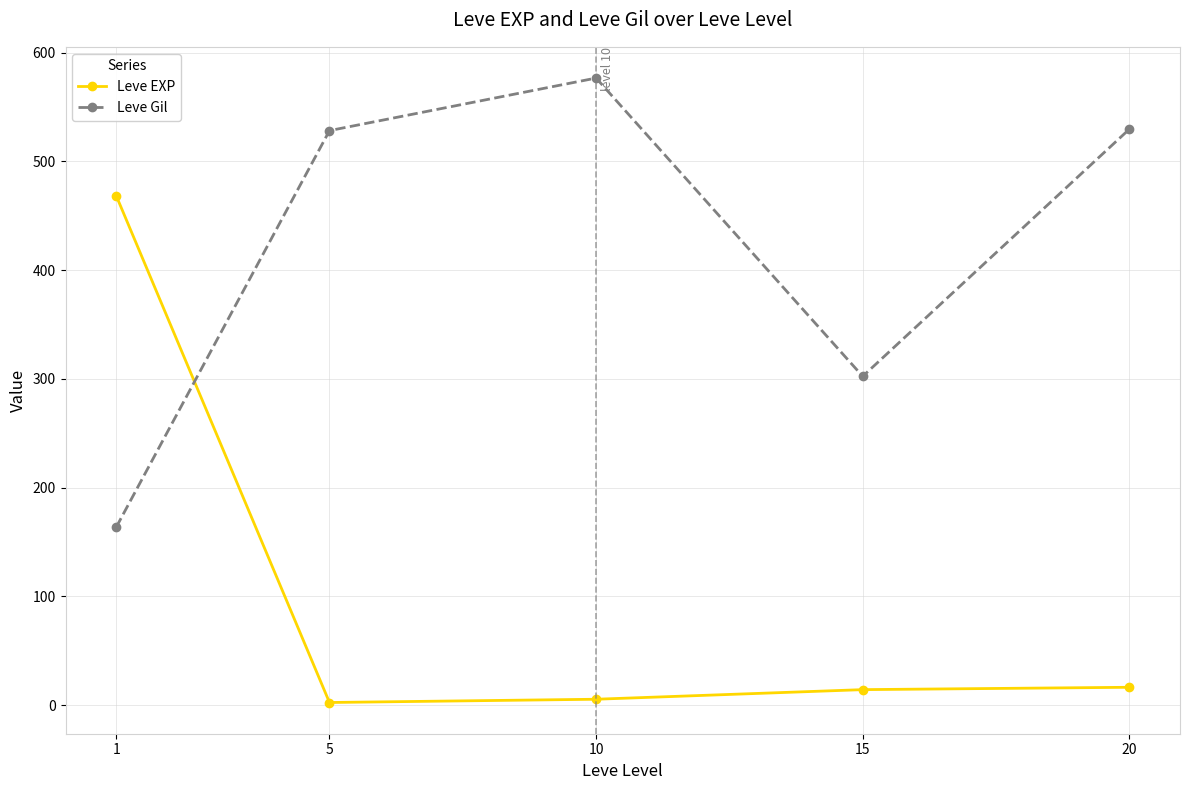

What is the value of the Leve EXP point at the 3rd from the left?

5.3